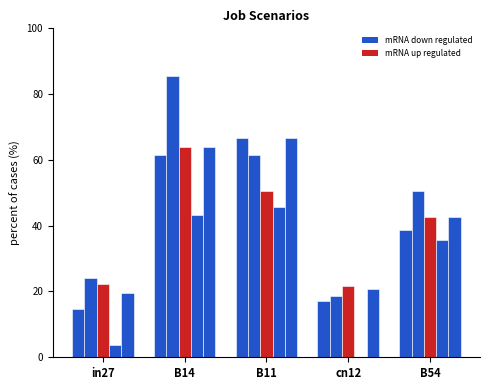

Which category has the lowest value across all series?

cn12